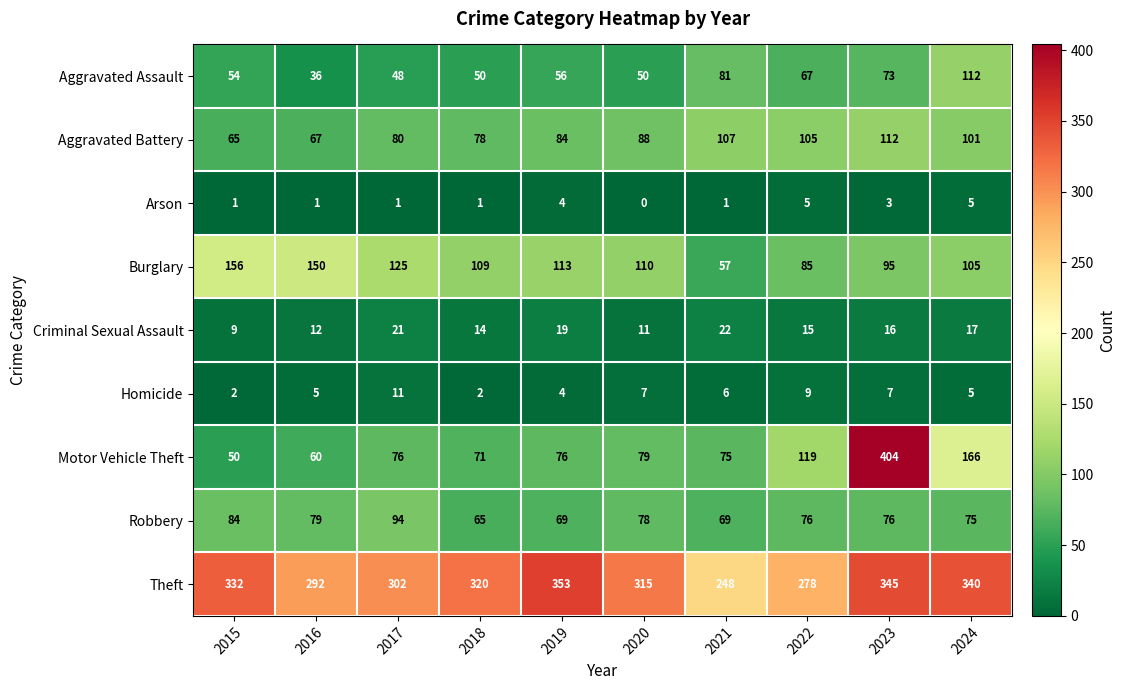

How many data points in Robbery are less than 76?

4